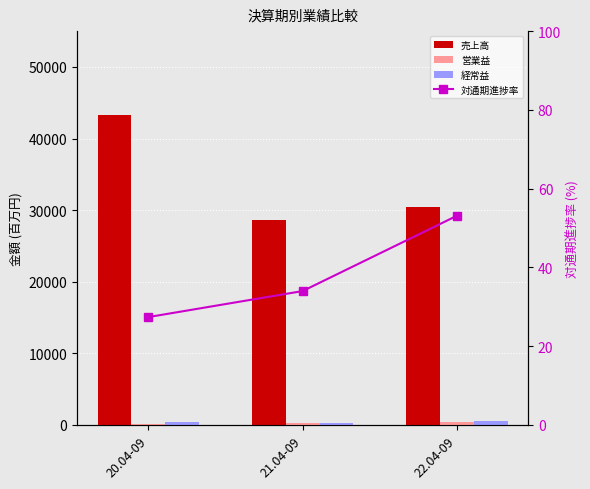

How many values in the 経常益 series exceed 352?

1